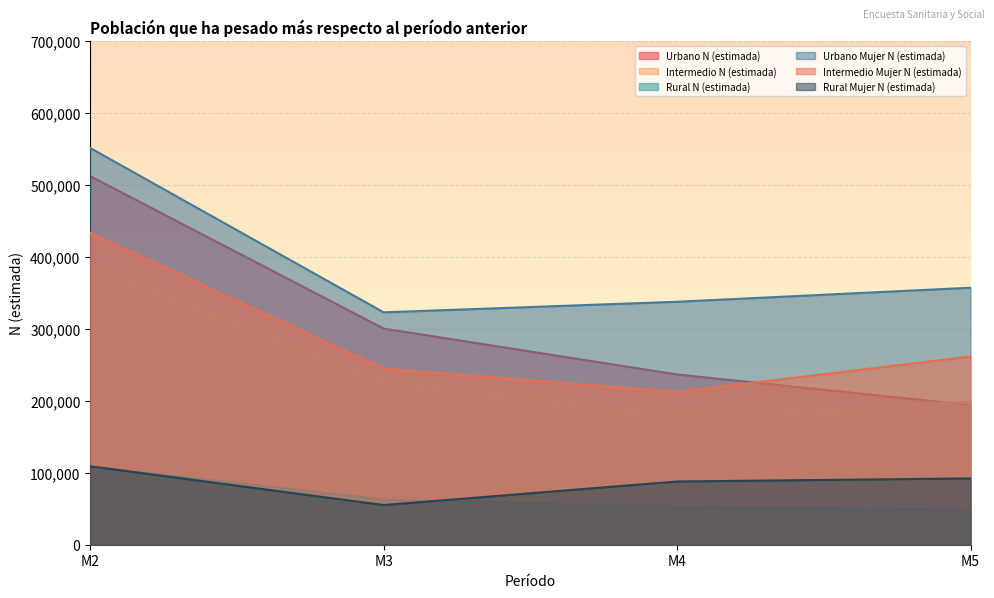

At which label is Urbano Mujer N (estimada) closest to 437173?

M5